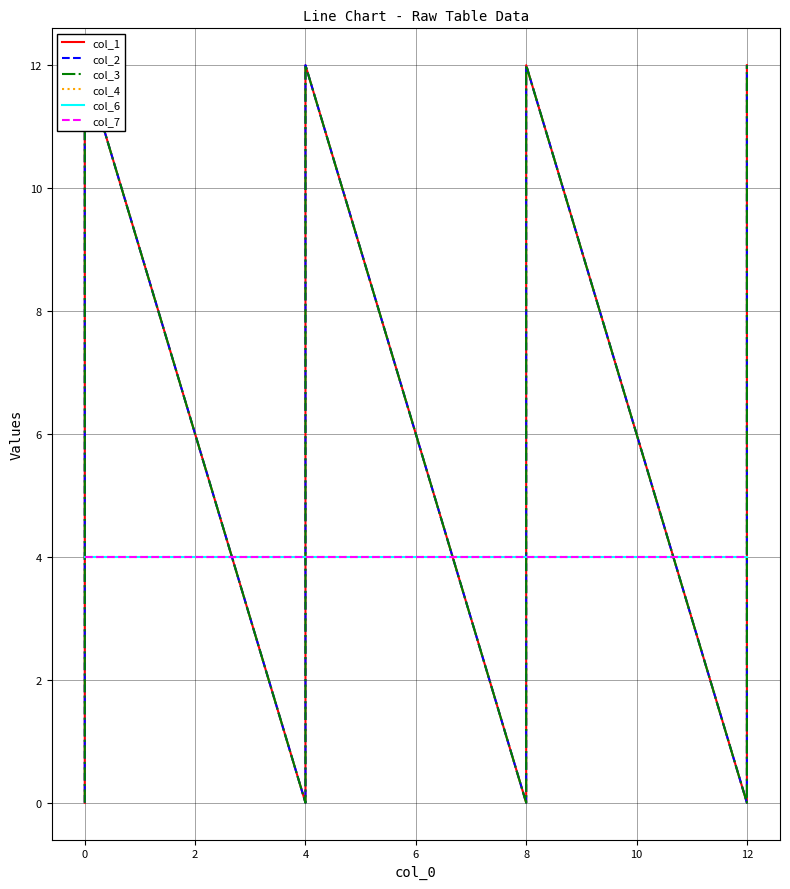

At which label does col_1 first exceed 8?

4